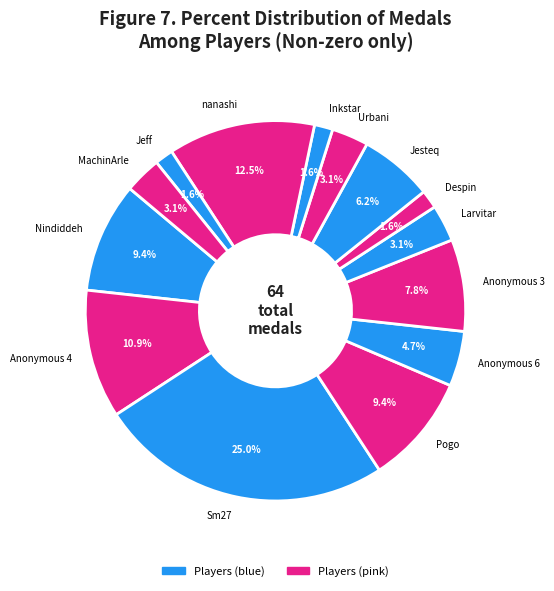

To the nearest percent, what is the difference between the largest and smallest slice percentages?

23%